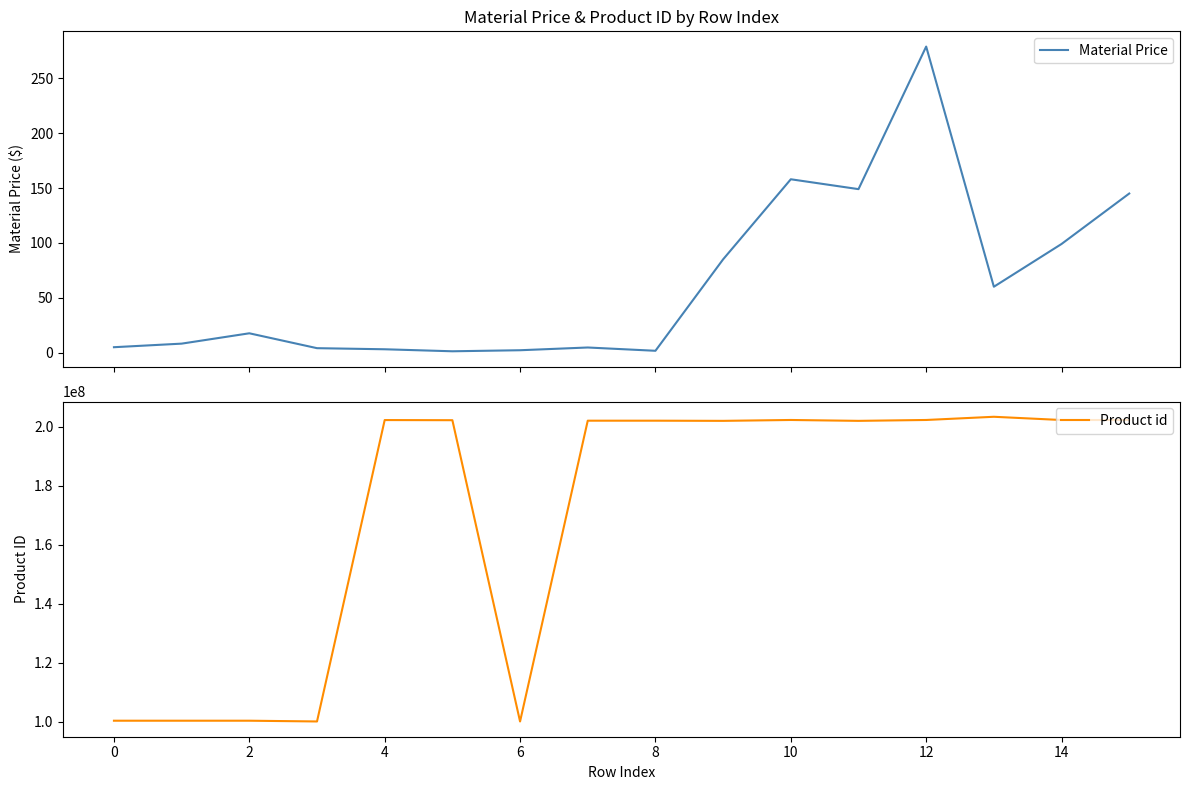

What is the highest value of the Material Price series?

279.0